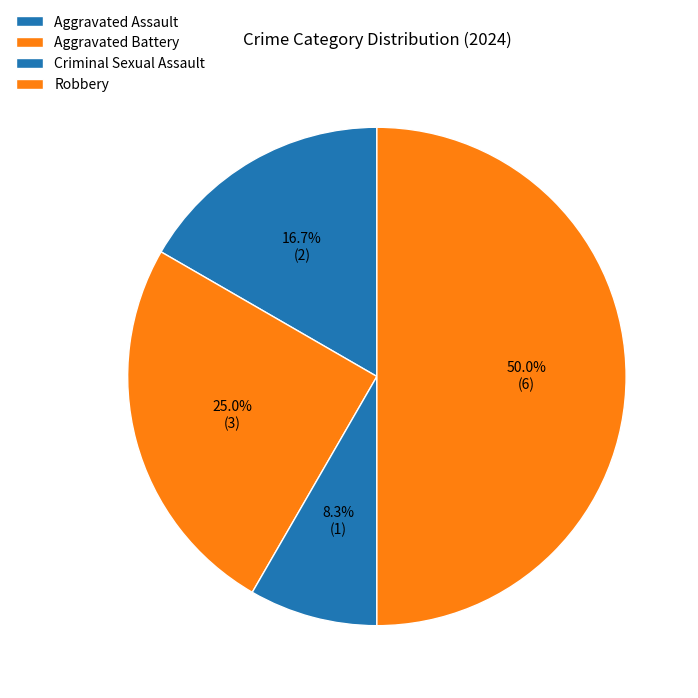

Is it true that Criminal Sexual Assault is 1% of the pie?

False